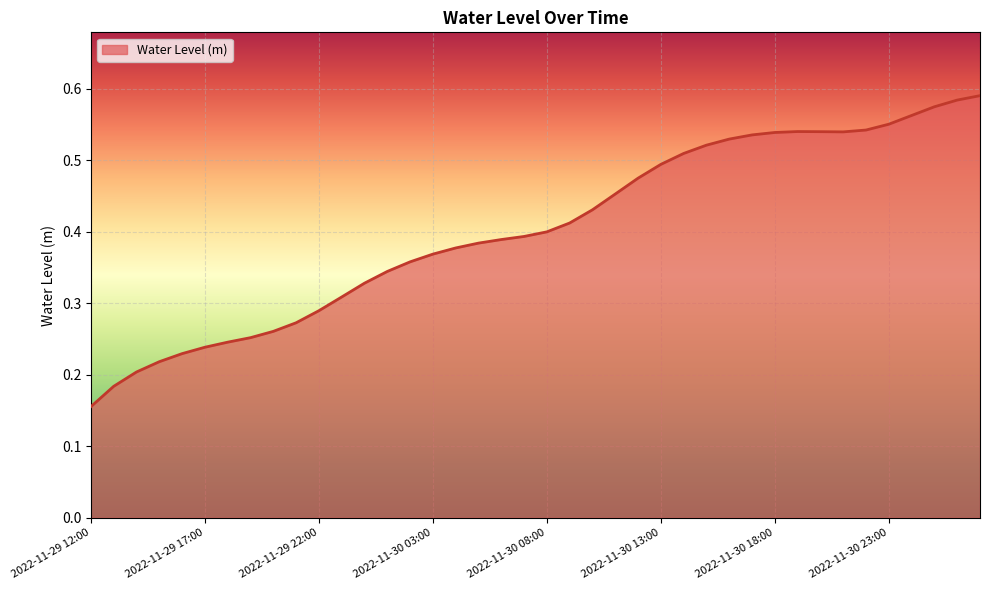

Reading left to right, list all the values displayed in this chart.

2022-11-29 12:00=0.2	2022-11-29 13:00=0.2	2022-11-29 14:00=0.2	2022-11-29 15:00=0.2	2022-11-29 16:00=0.2	2022-11-29 17:00=0.2	2022-11-29 18:00=0.2	2022-11-29 19:00=0.3	2022-11-29 20:00=0.3	2022-11-29 21:00=0.3	2022-11-29 22:00=0.3	2022-11-29 23:00=0.3	2022-11-30 00:00=0.3	2022-11-30 01:00=0.3	2022-11-30 02:00=0.4	2022-11-30 03:00=0.4	2022-11-30 04:00=0.4	2022-11-30 05:00=0.4	2022-11-30 06:00=0.4	2022-11-30 07:00=0.4	2022-11-30 08:00=0.4	2022-11-30 09:00=0.4	2022-11-30 10:00=0.4	2022-11-30 11:00=0.5	2022-11-30 12:00=0.5	2022-11-30 13:00=0.5	2022-11-30 14:00=0.5	2022-11-30 15:00=0.5	2022-11-30 16:00=0.5	2022-11-30 17:00=0.5	2022-11-30 18:00=0.5	2022-11-30 19:00=0.5	2022-11-30 20:00=0.5	2022-11-30 21:00=0.5	2022-11-30 22:00=0.5	2022-11-30 23:00=0.6	2022-12-01 00:00=0.6	2022-12-01 01:00=0.6	2022-12-01 02:00=0.6	2022-12-01 03:00=0.6